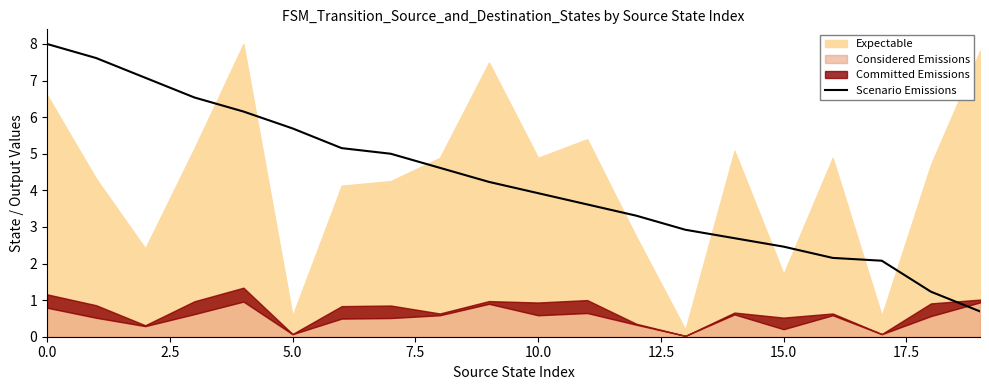

What is the highest value of the Scenario Emissions series?

8.0